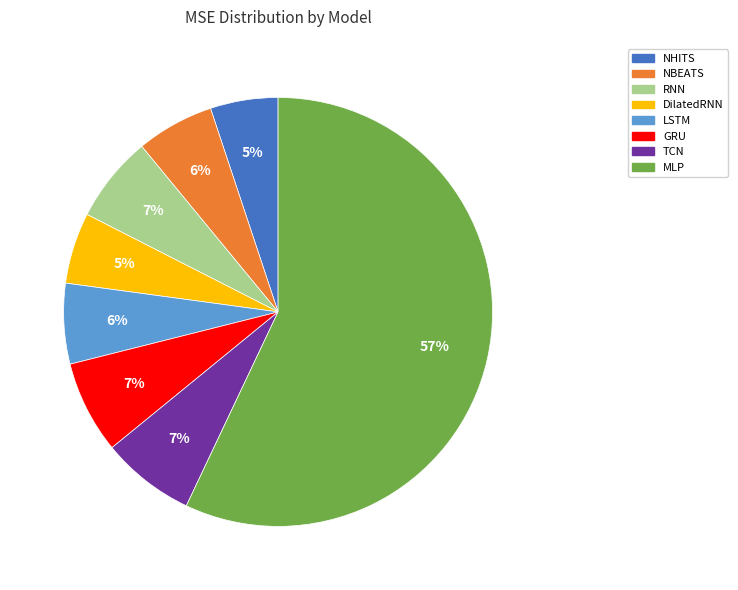

Do GRU and TCN together represent more than half of the pie?

No